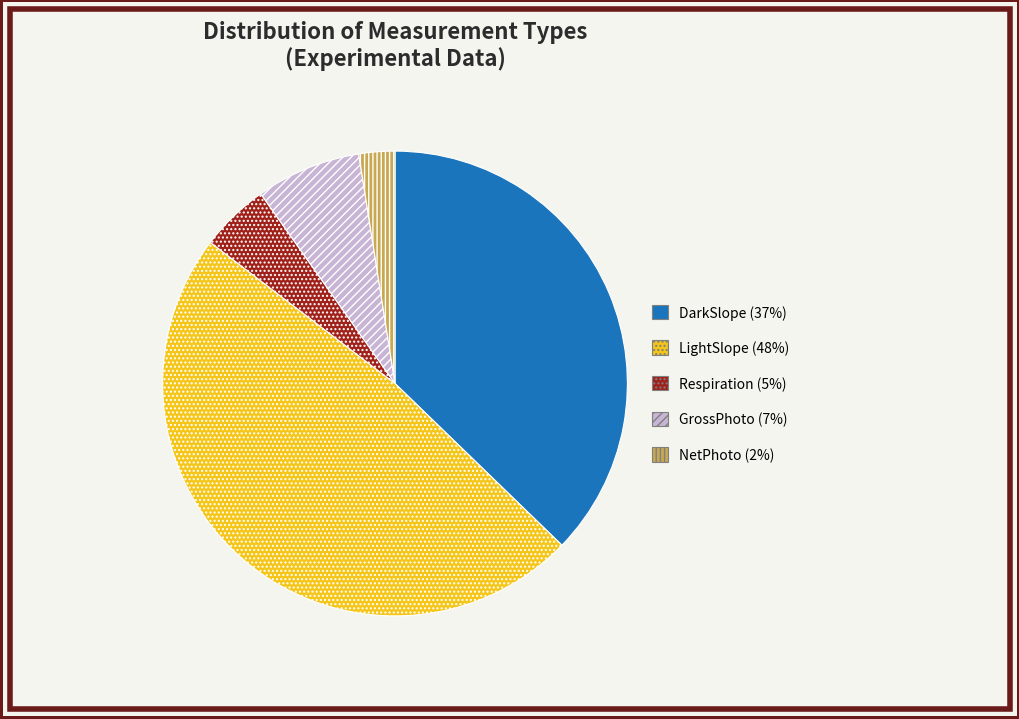

Count the number of slices in the pie.

5